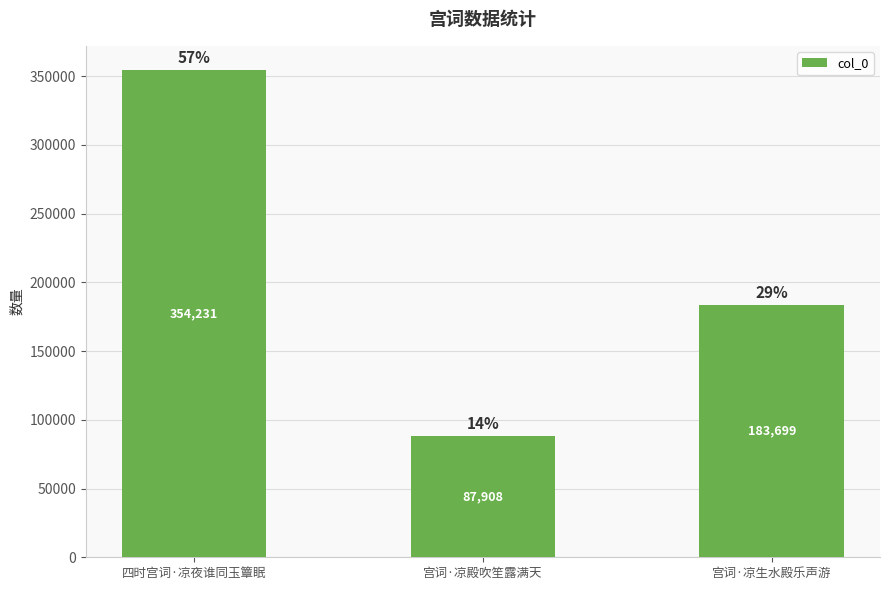

Between 四时宫词·凉夜谁同玉簟眠 and 宫词·凉殿吹笙露满天, which is larger?

四时宫词·凉夜谁同玉簟眠